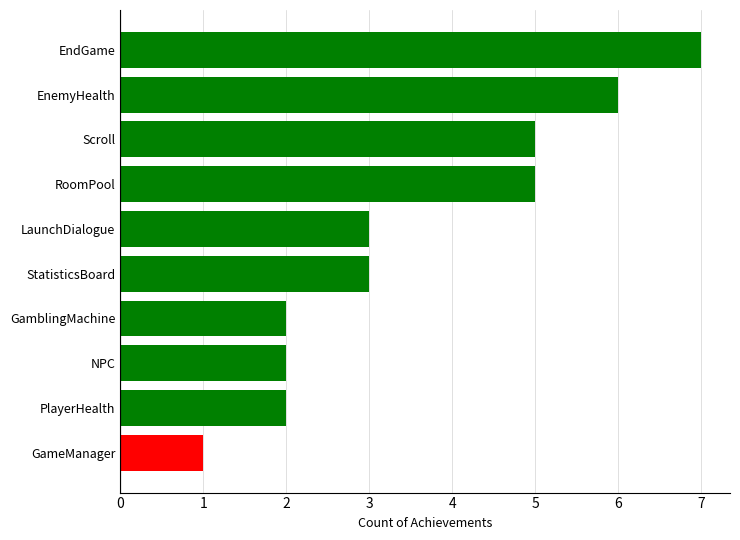

What is the sum of all values?

36